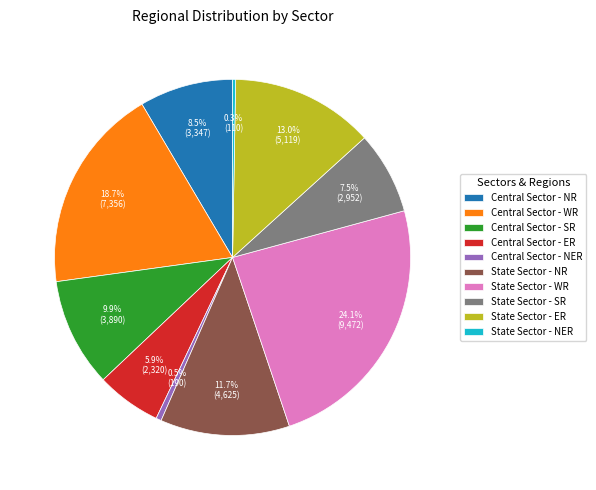

What percentage is NOT represented by Central Sector - NER?

99.5%